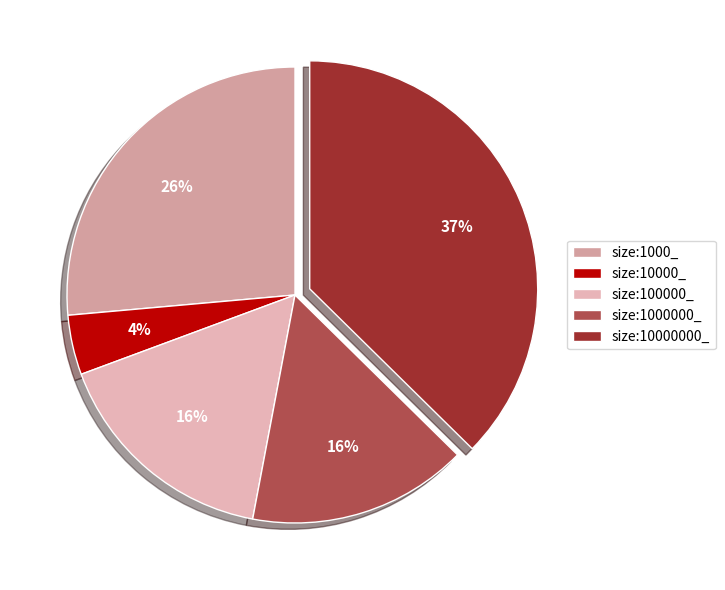

What portion of the pie excludes size:10000000_?

62.6%